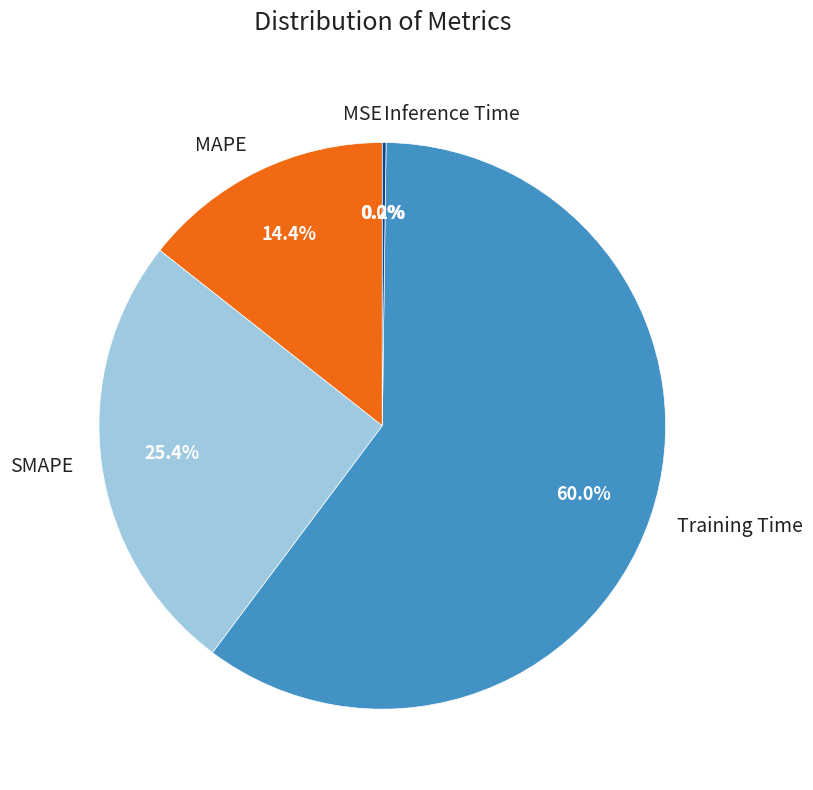

Is it true that SMAPE is 25% of the pie?

True